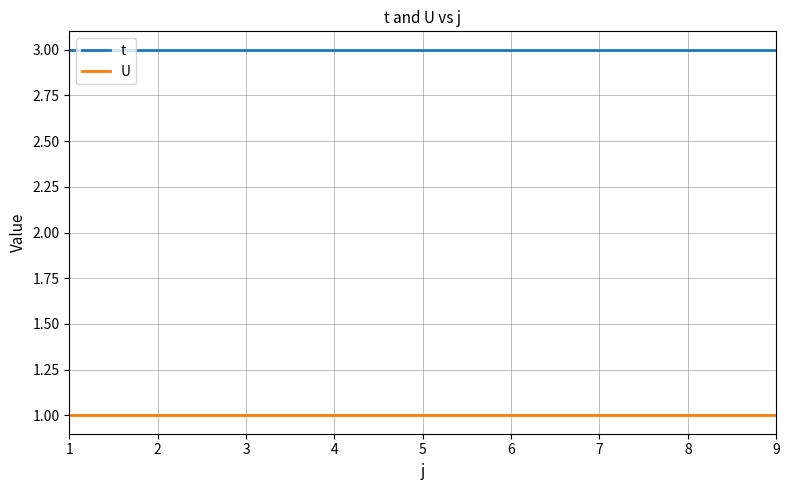

Rank the series at 1 from highest to lowest value.

t, U